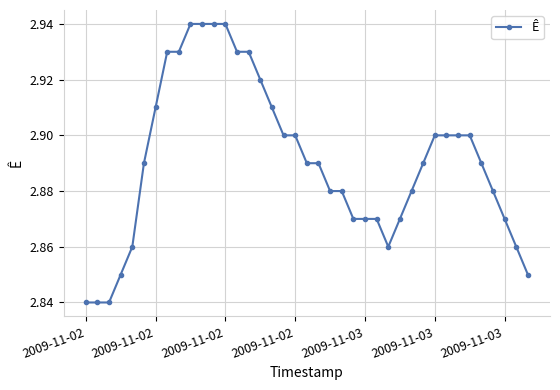

Count the values in the range 2 to 3.

39